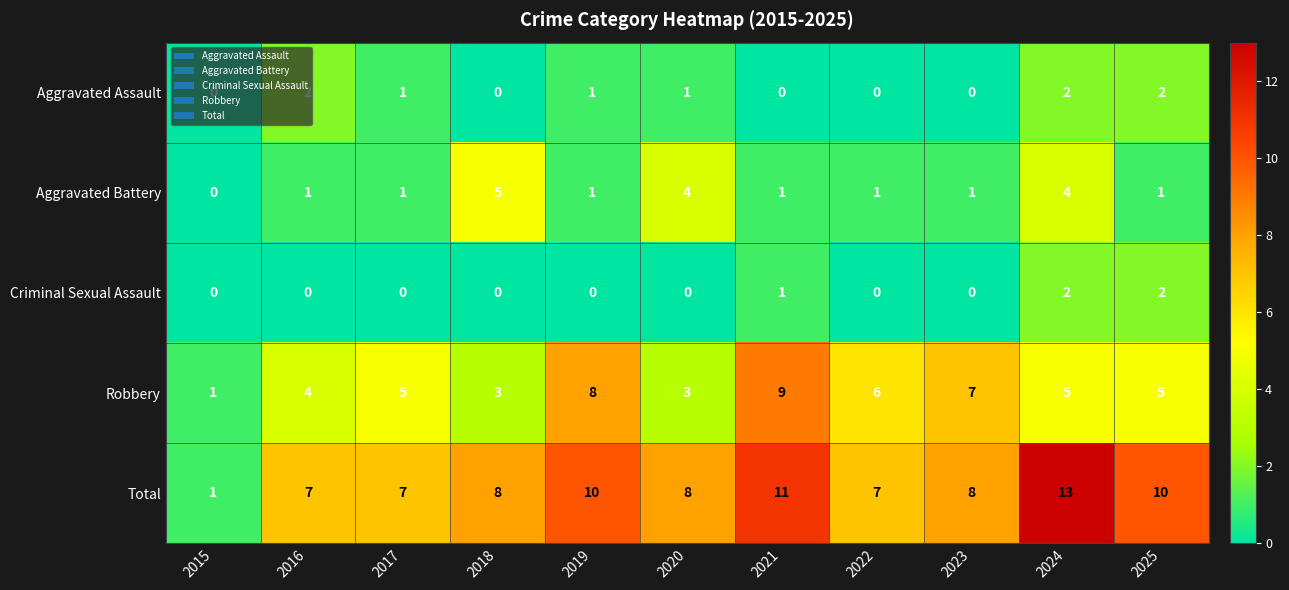

The Aggravated Battery series shows 1 at 2025. True or false?

True